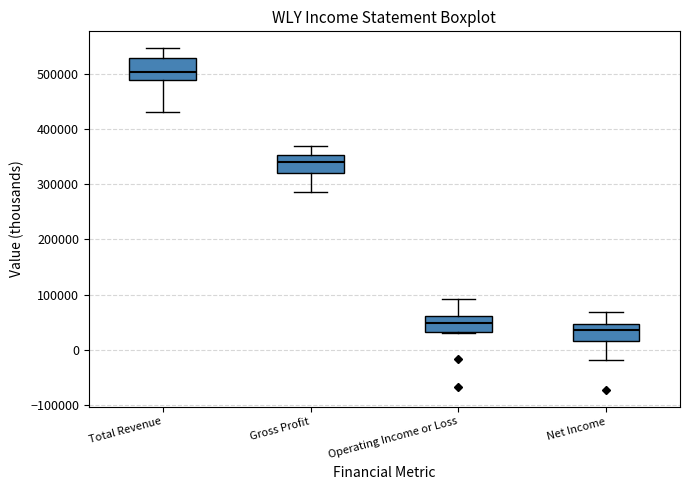

Which box's median line is the lowest?

Net Income